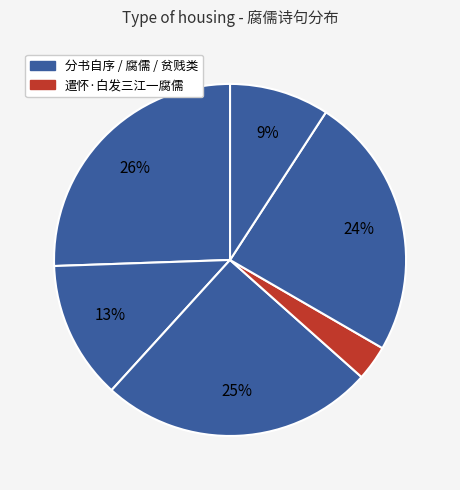

How many slices are in this pie chart?

6